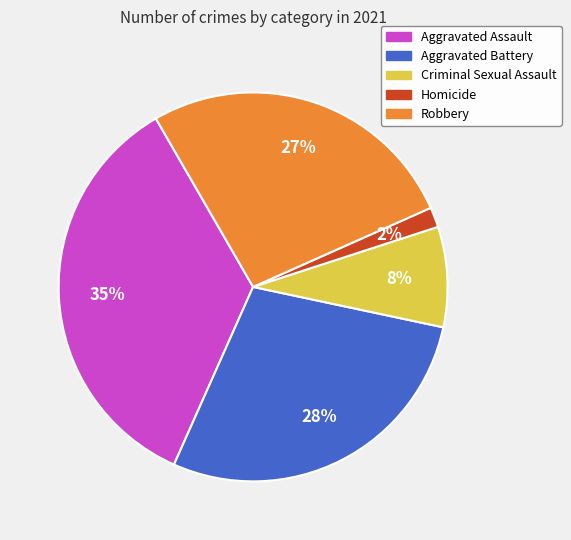

Which category has the biggest portion of the pie?

Aggravated Assault